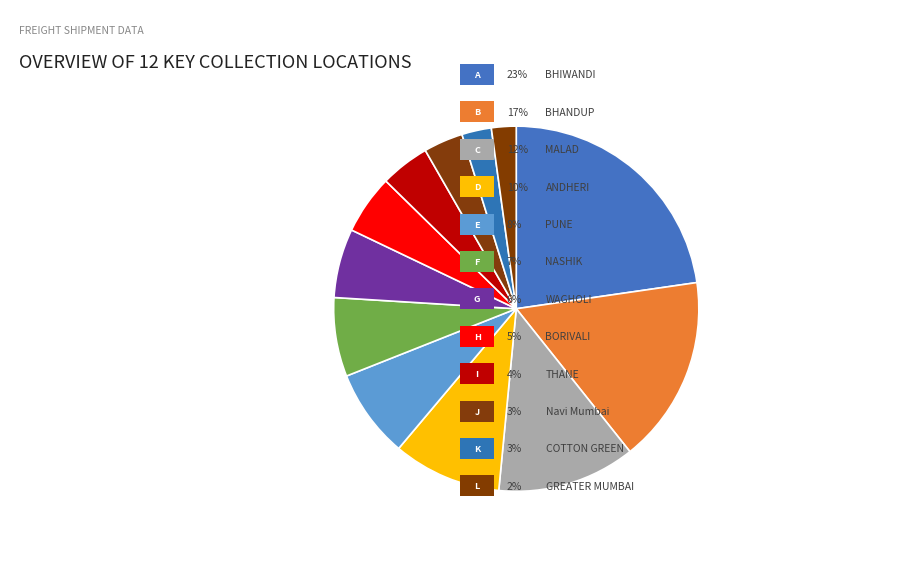

What is the largest slice in the pie chart?

BHIWANDI